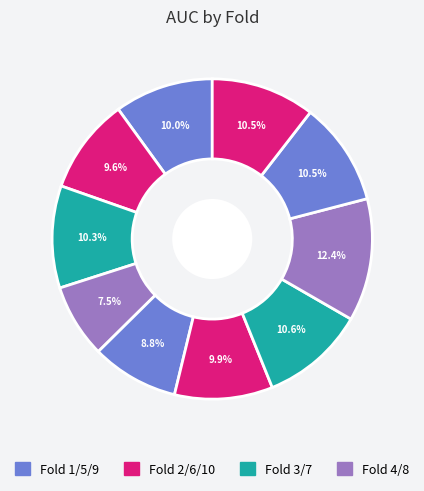

Is there a majority slice in this chart?

No